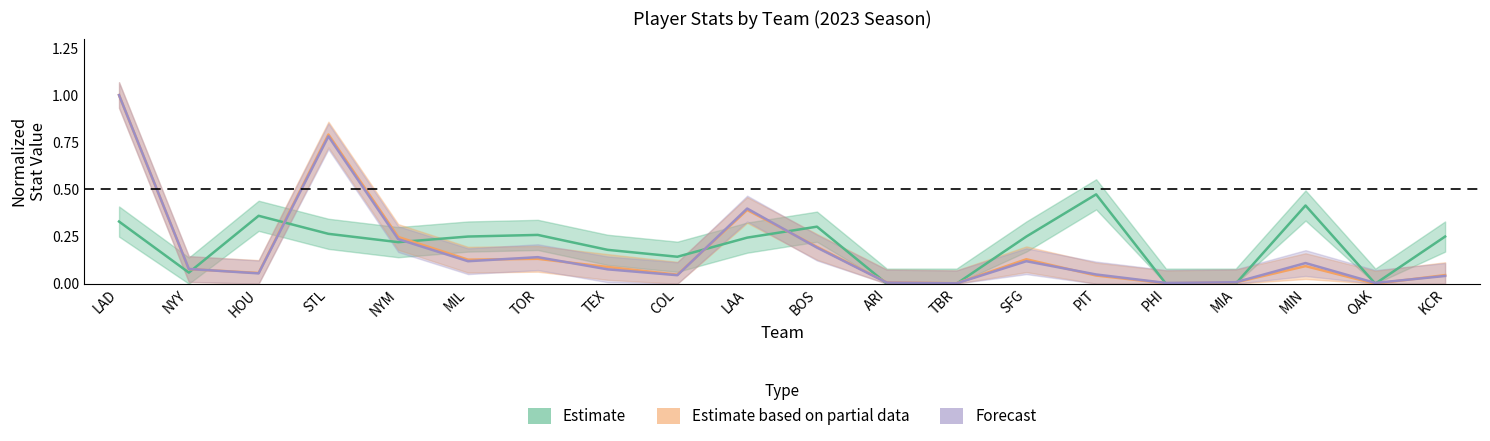

In pa_values, how many points are higher than both neighbors (excluding endpoints)?

5